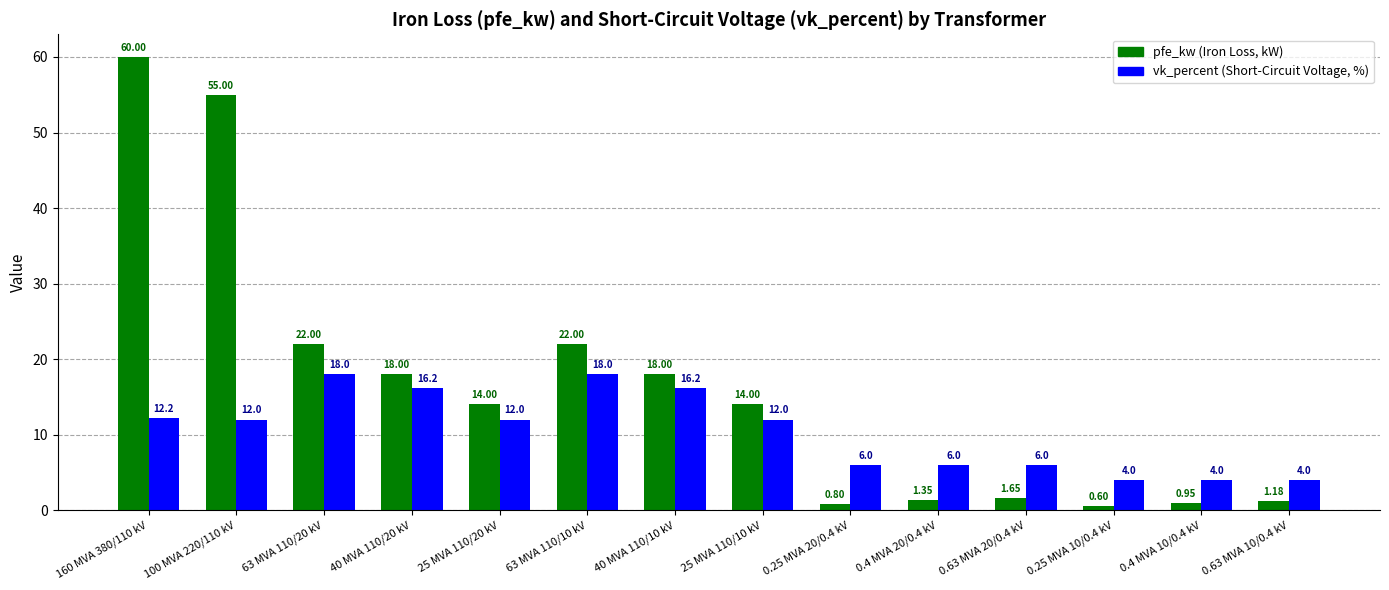

How many distinct data groups are displayed?

2